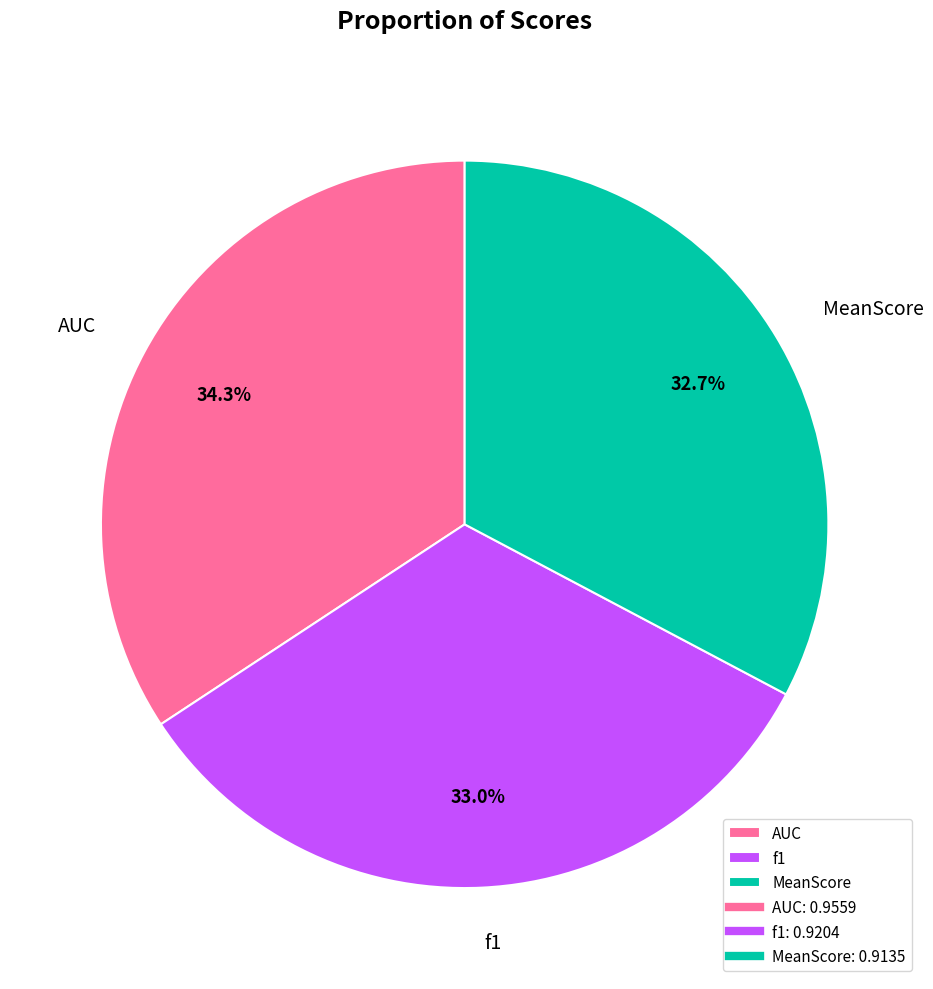

Is it true that f1 is 19% of the pie?

False